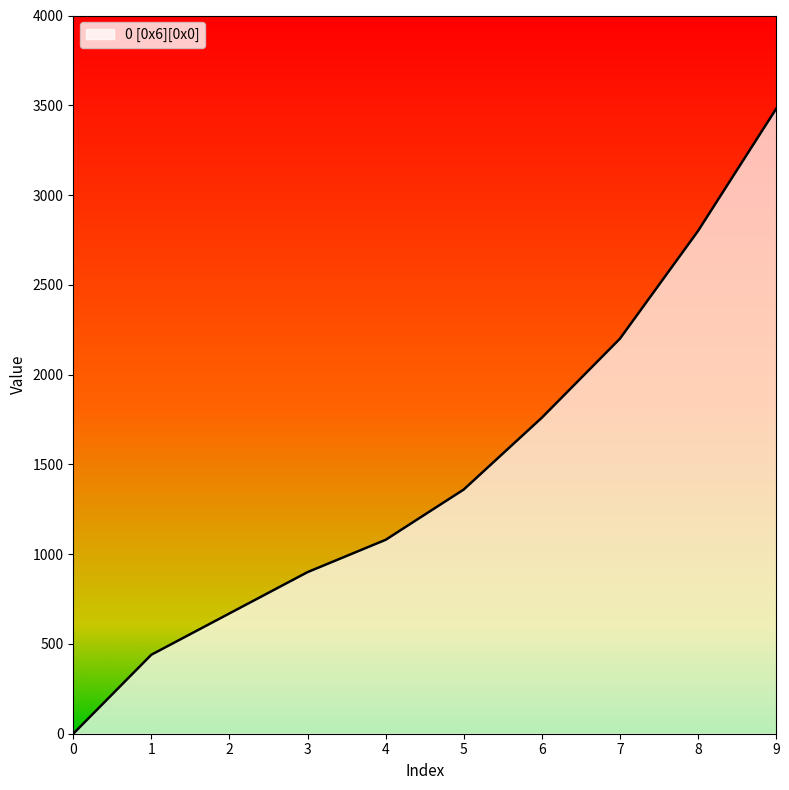

What is the sum of all values?

14690